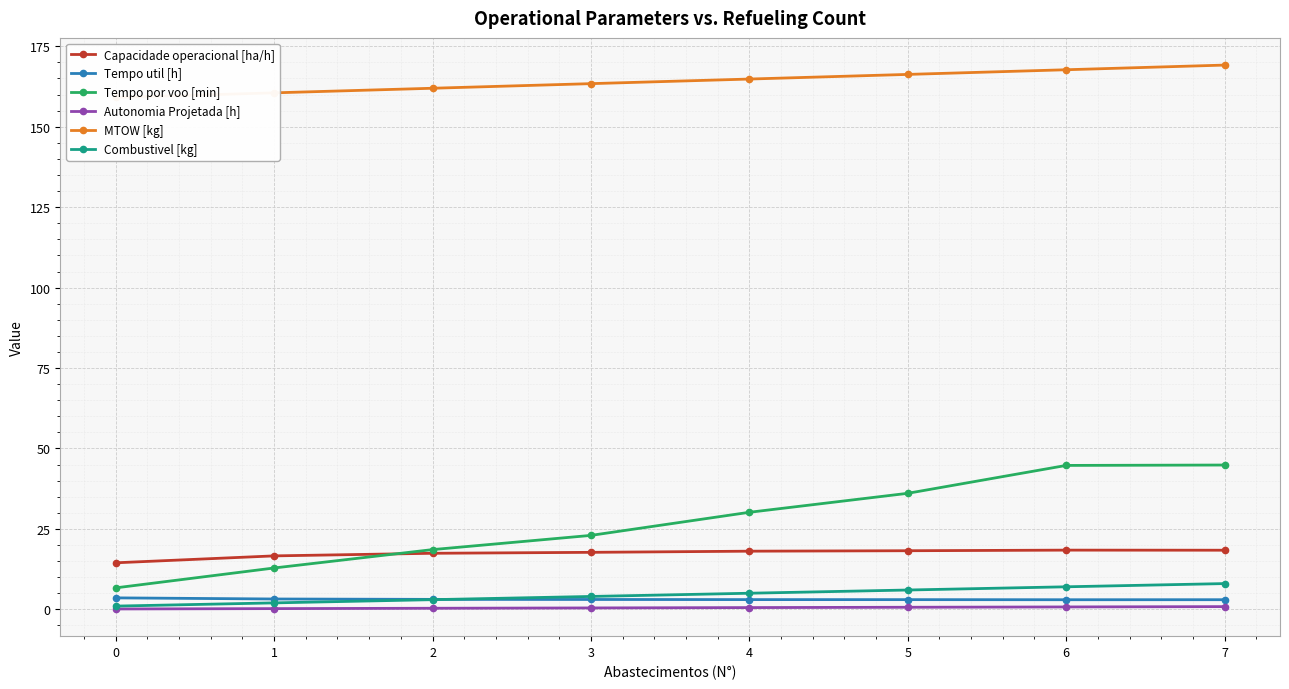

Is the value of Combustivel [kg] at 7 greater than the value of Tempo util [h] at 3?

Yes